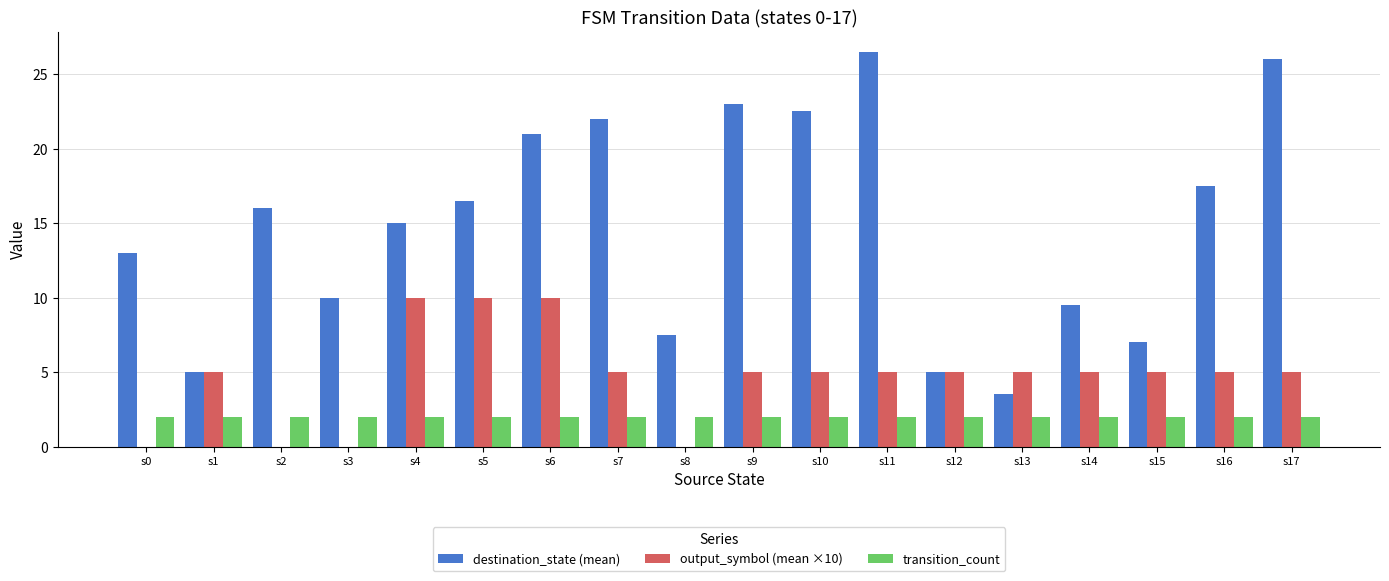

True or false: transition_count has a value of 2.0 at s13.

True